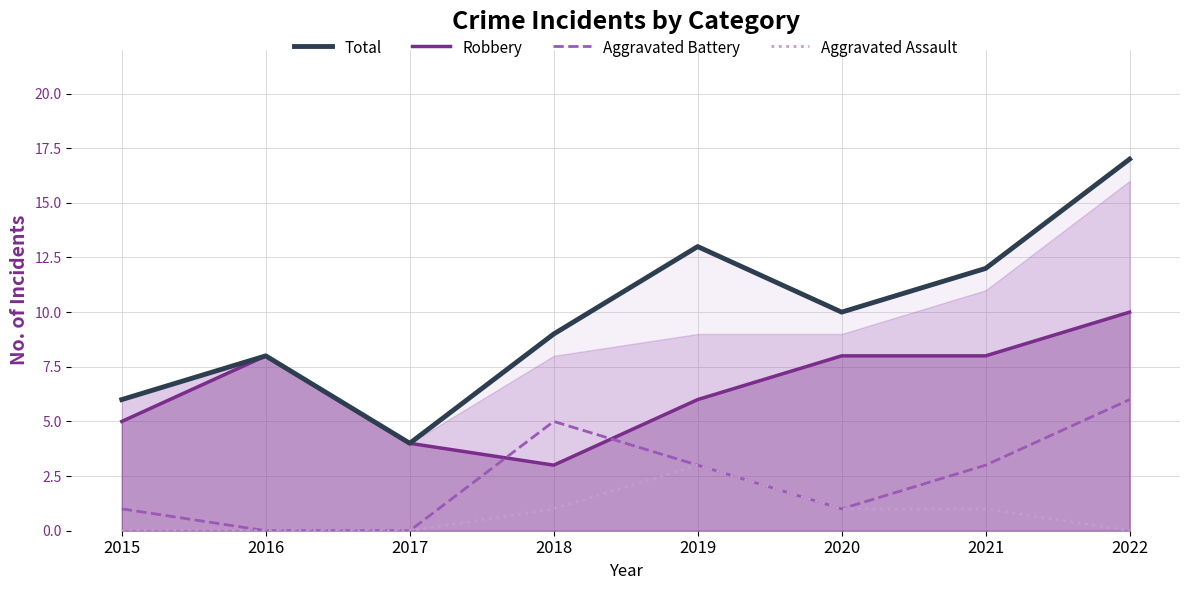

Reading right to left, transcribe all the data shown in this chart.

Total: 17	12	10	13	9	4	8	6
Robbery: 10	8	8	6	3	4	8	5
Aggravated Battery: 6	3	1	3	5	0	0	1
Aggravated Assault: 0	1	1	3	1	0	0	0